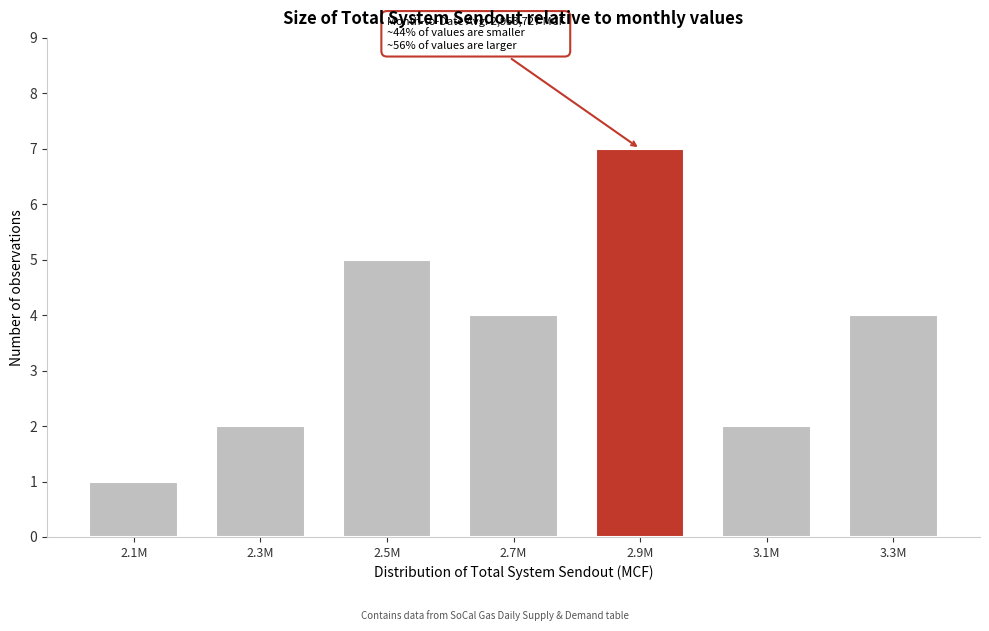

Reading right to left, extract all data points from this chart.

4	2	7	4	5	2	1